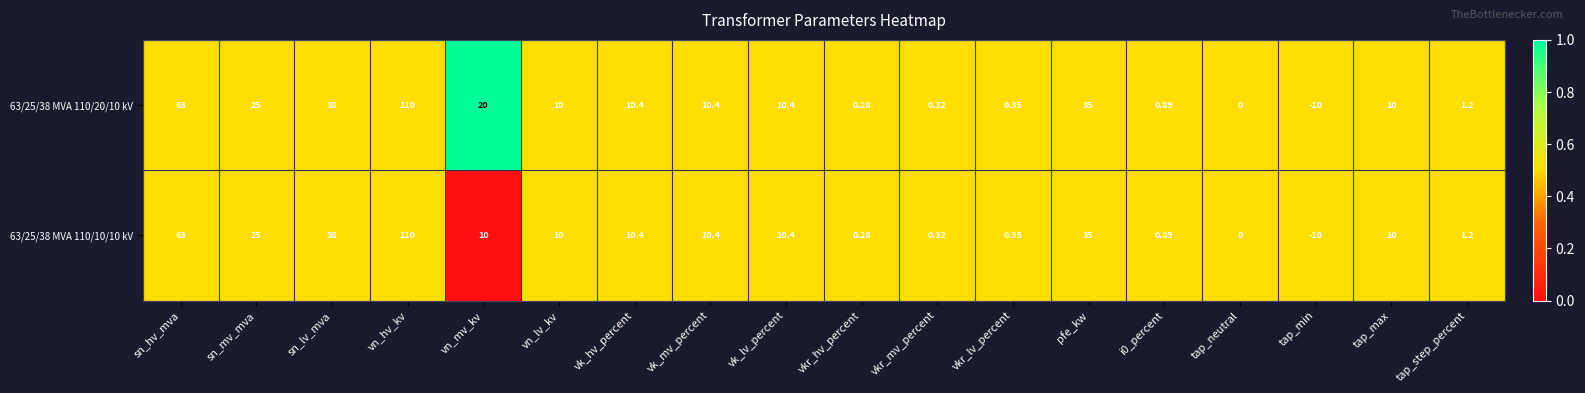

At which label is 63/25/38 MVA 110/10/10 kV closest to 50?

sn_lv_mva